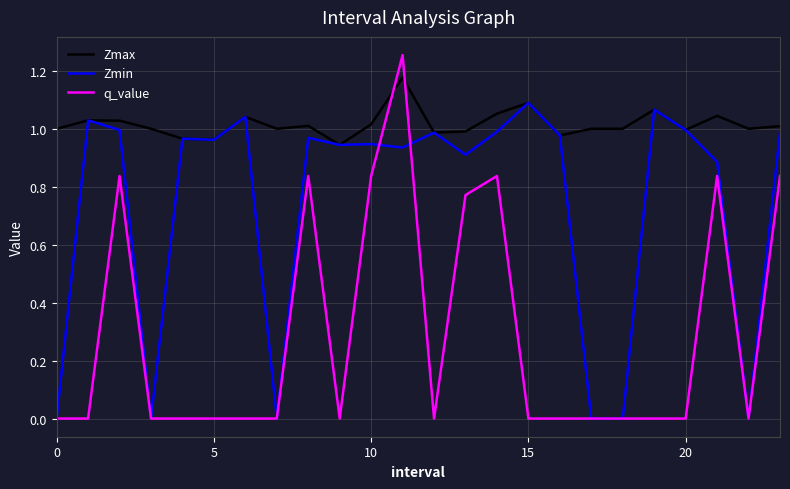

Which series has the widest spread of values?

q_value